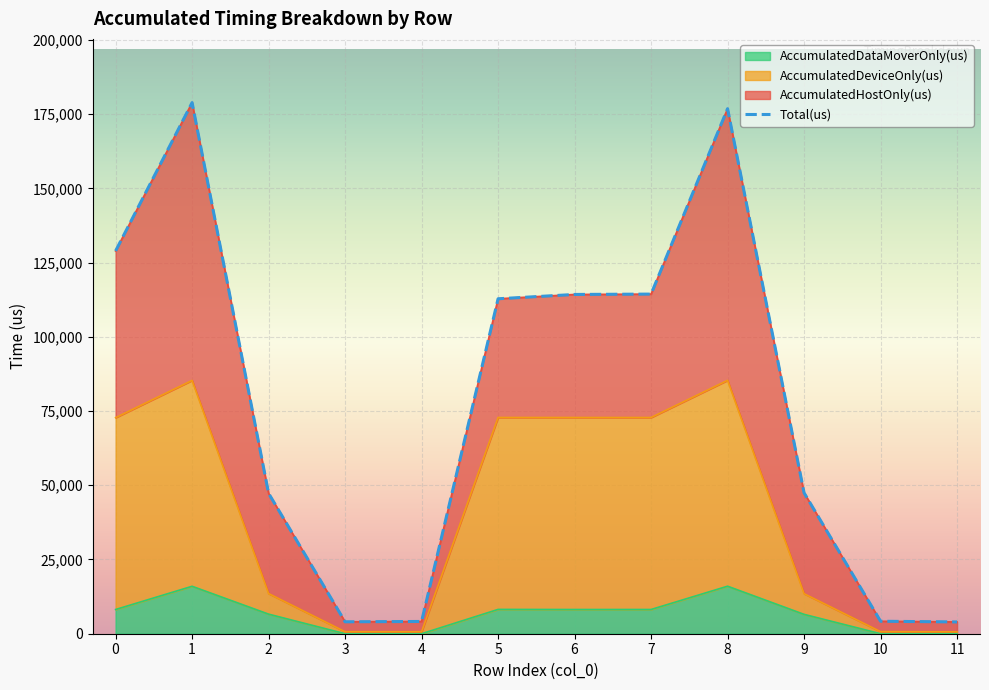

What is the difference between the second highest and minimum values?

172862